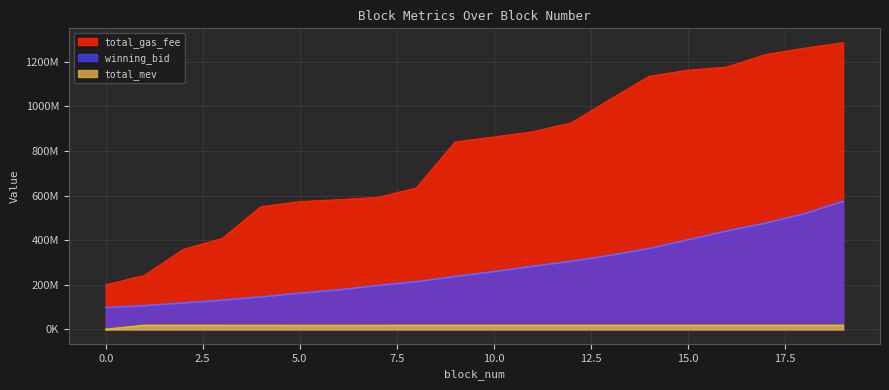

What is the difference between the total_mev values at 8 and 14?

84910.0